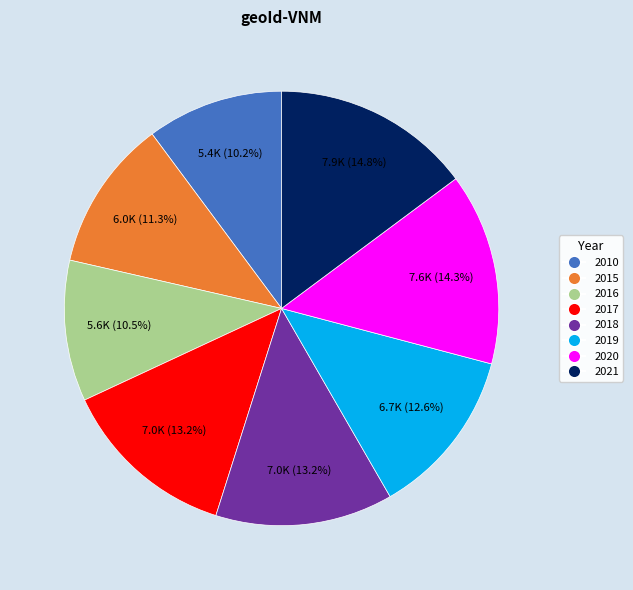

What percentage is the 2019 slice, to the nearest percent?

13%